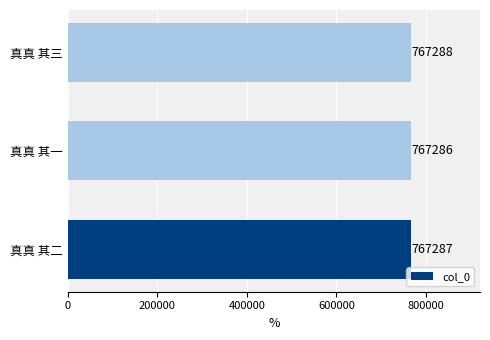

Which has a higher value, 真真 其二 or 真真 其一?

真真 其二